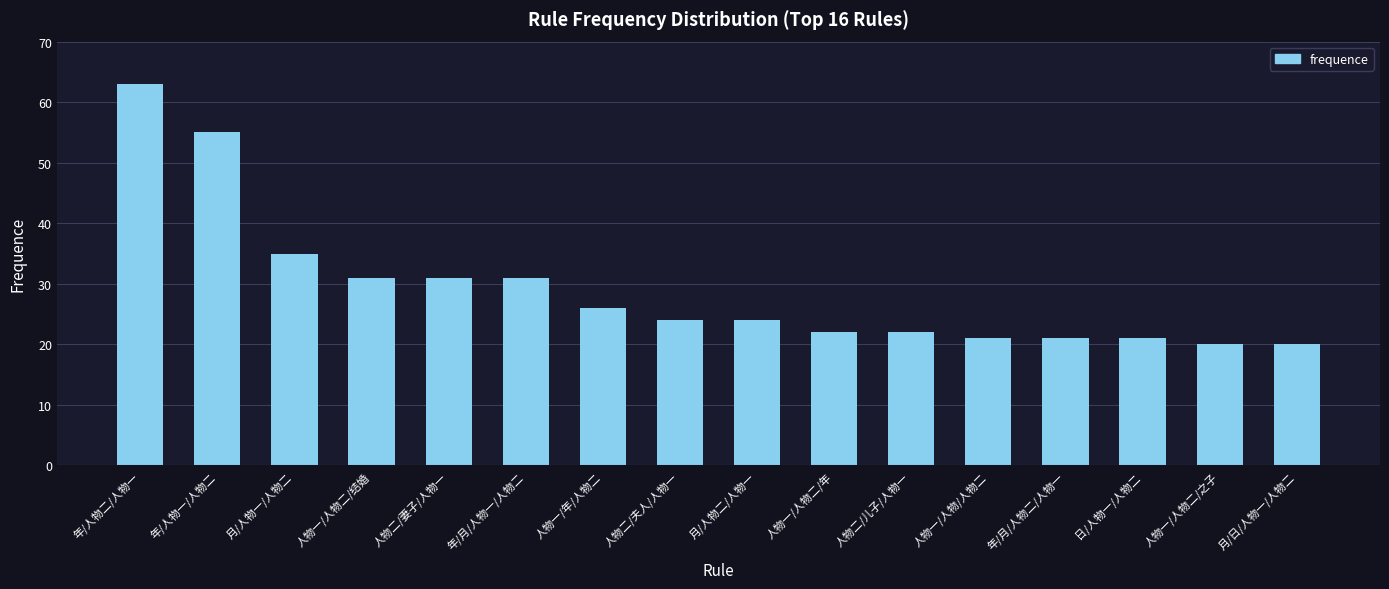

What is the minimum value shown in the chart?

20